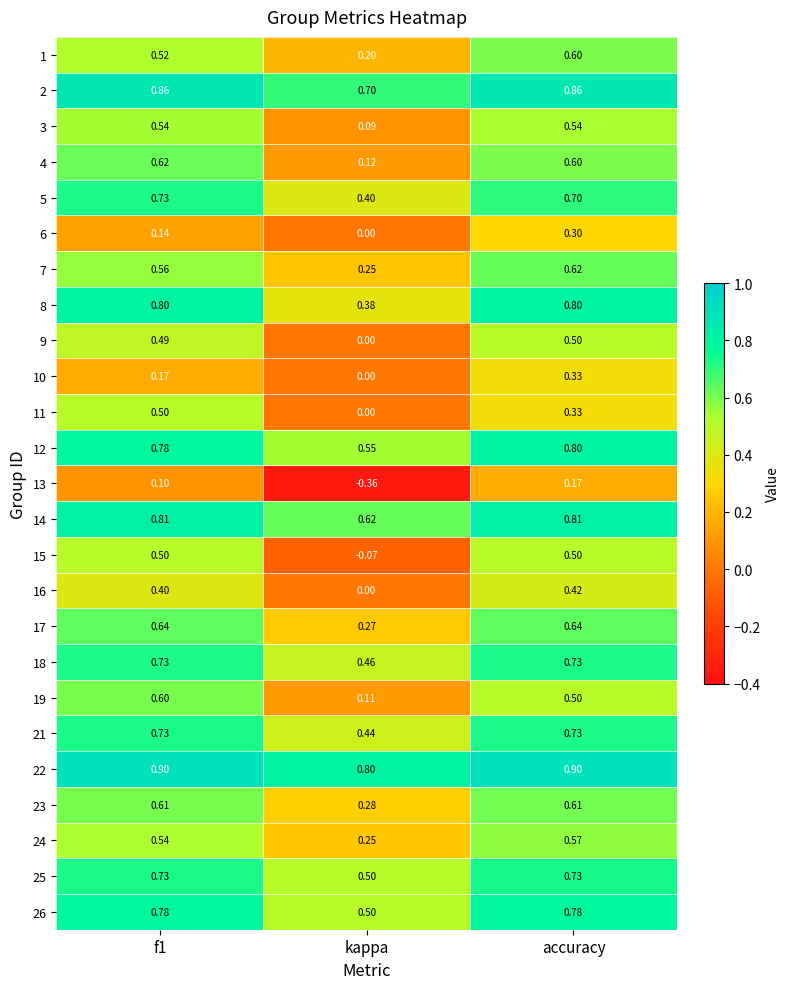

At which category is the sum across all series the highest?

accuracy